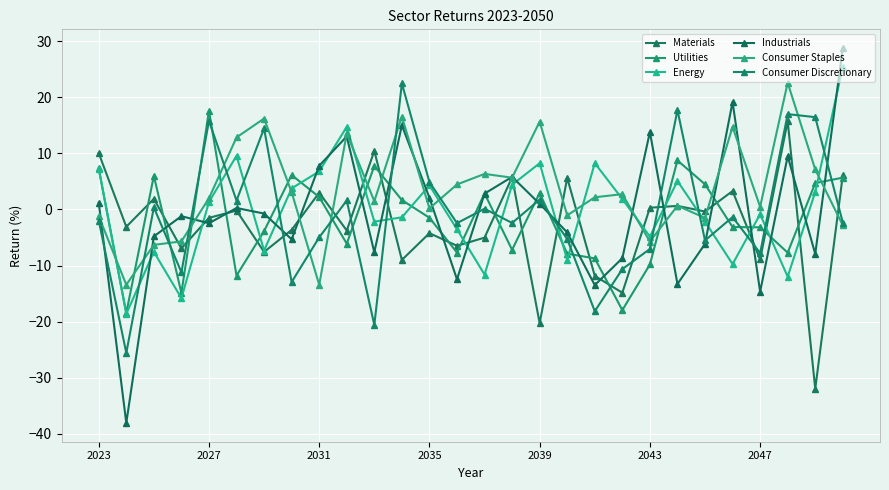

List the series in order of their peak value, highest first.

Industrials, Energy, Consumer Staples, Consumer Discretionary, Utilities, Materials